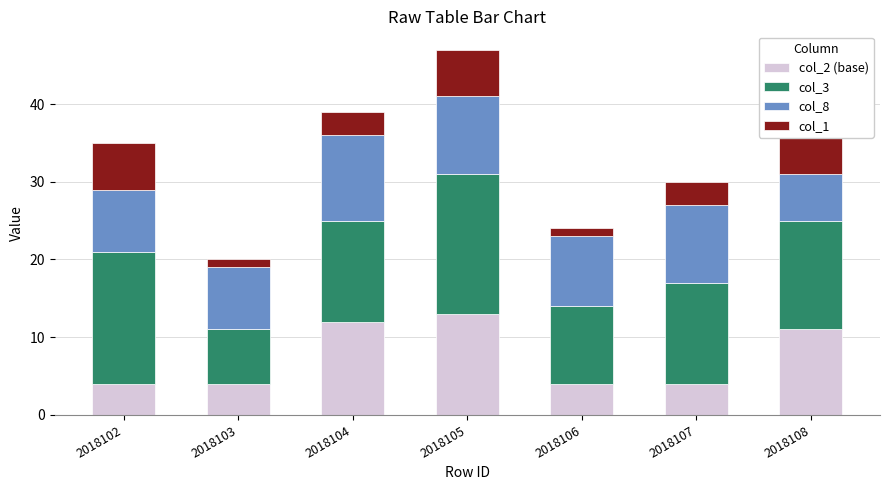

What is the average value of the col_2 (base) series?

7